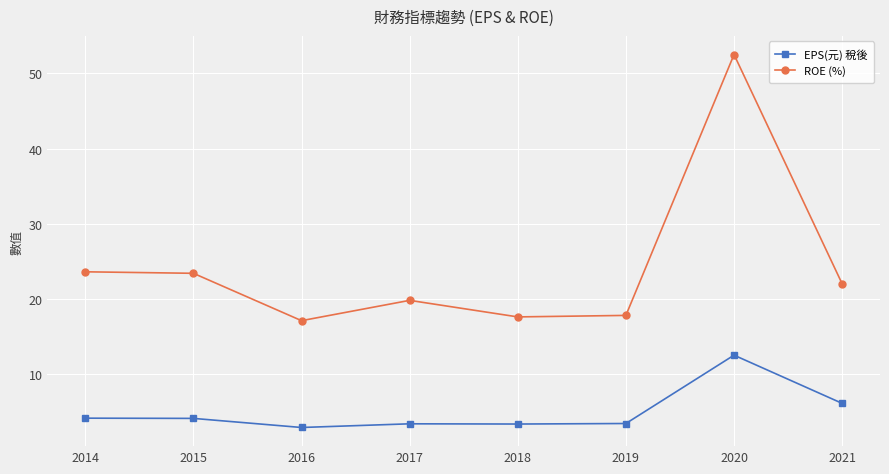

Is it true that ROE (%) equals 36.7 at 2020?

False